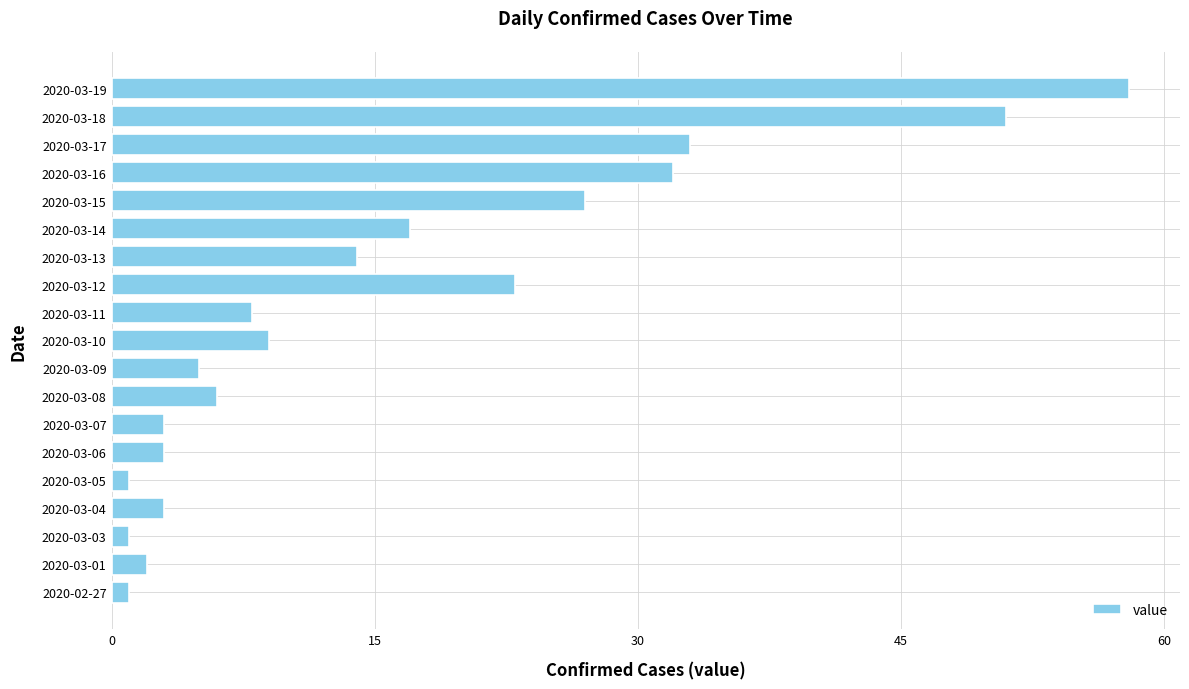

What is the ratio of the value at 2020-03-09 to the value at 2020-03-14?

0.3